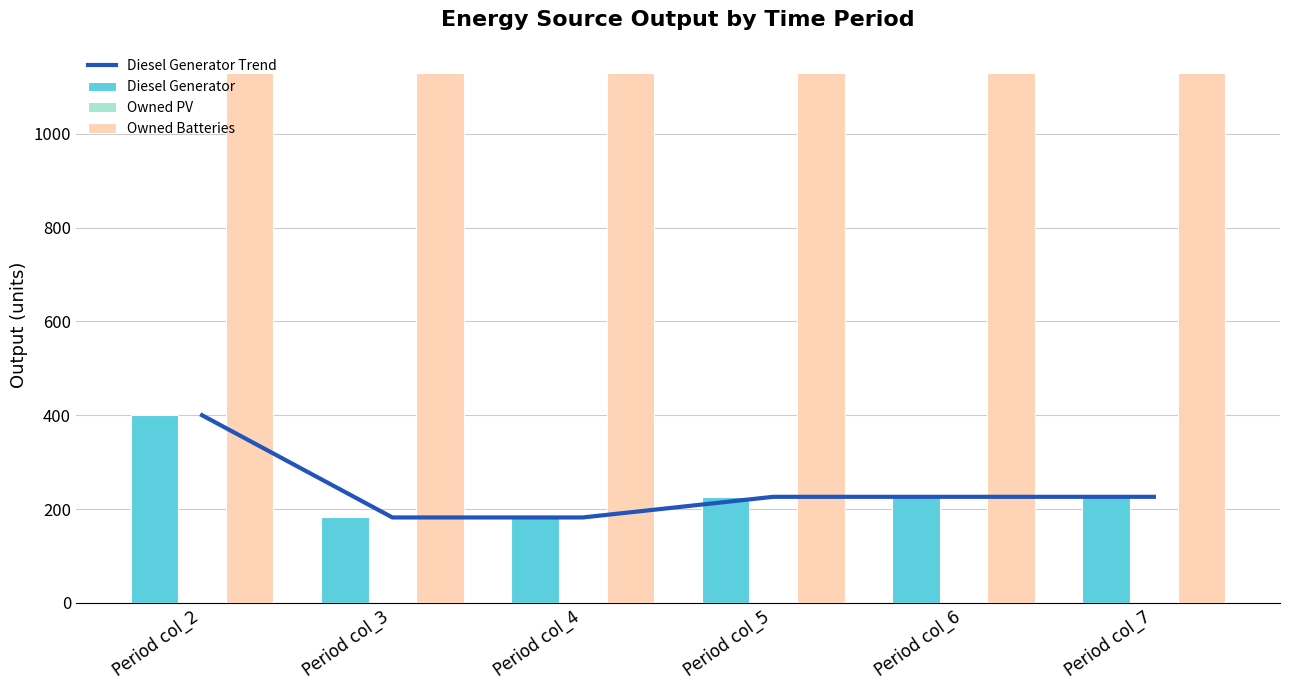

Is the value of Diesel Generator at Period col_5 greater than the value of Owned Batteries at Period col_5?

No